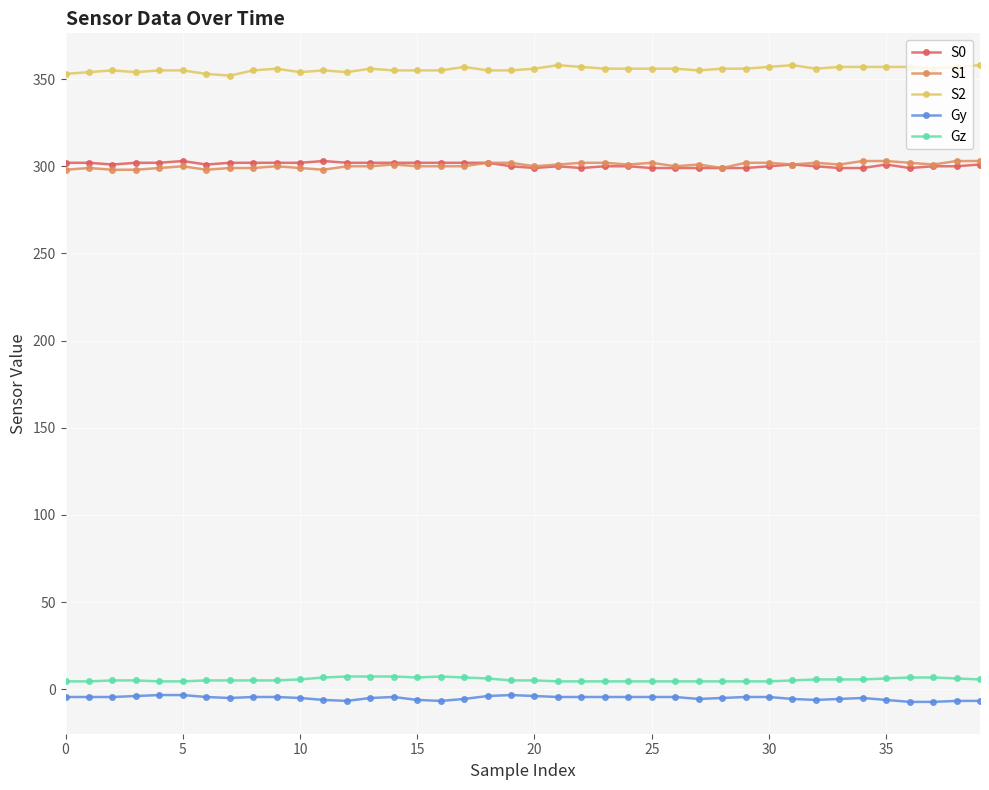

What is the average value of the S1 series?

300.5